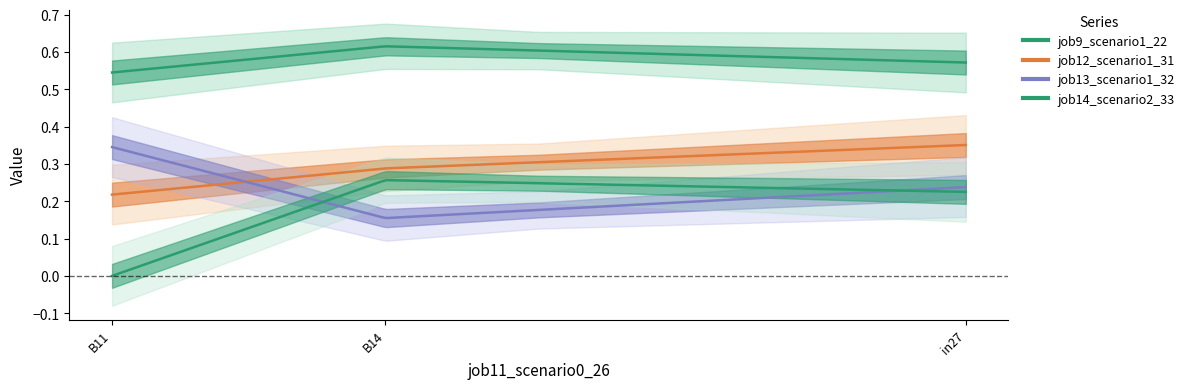

At which category is the sum across all series the highest?

in27